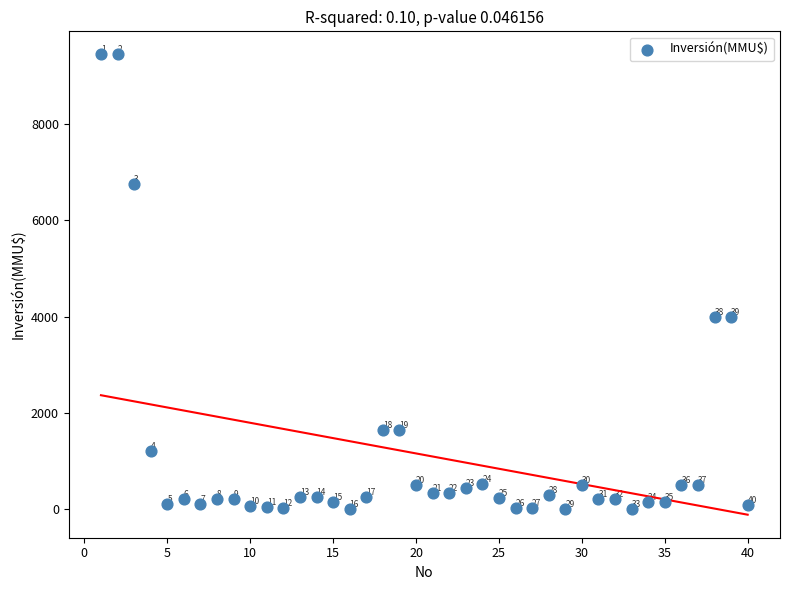

What Y value in the scatter plot is closest to 4725?

4000